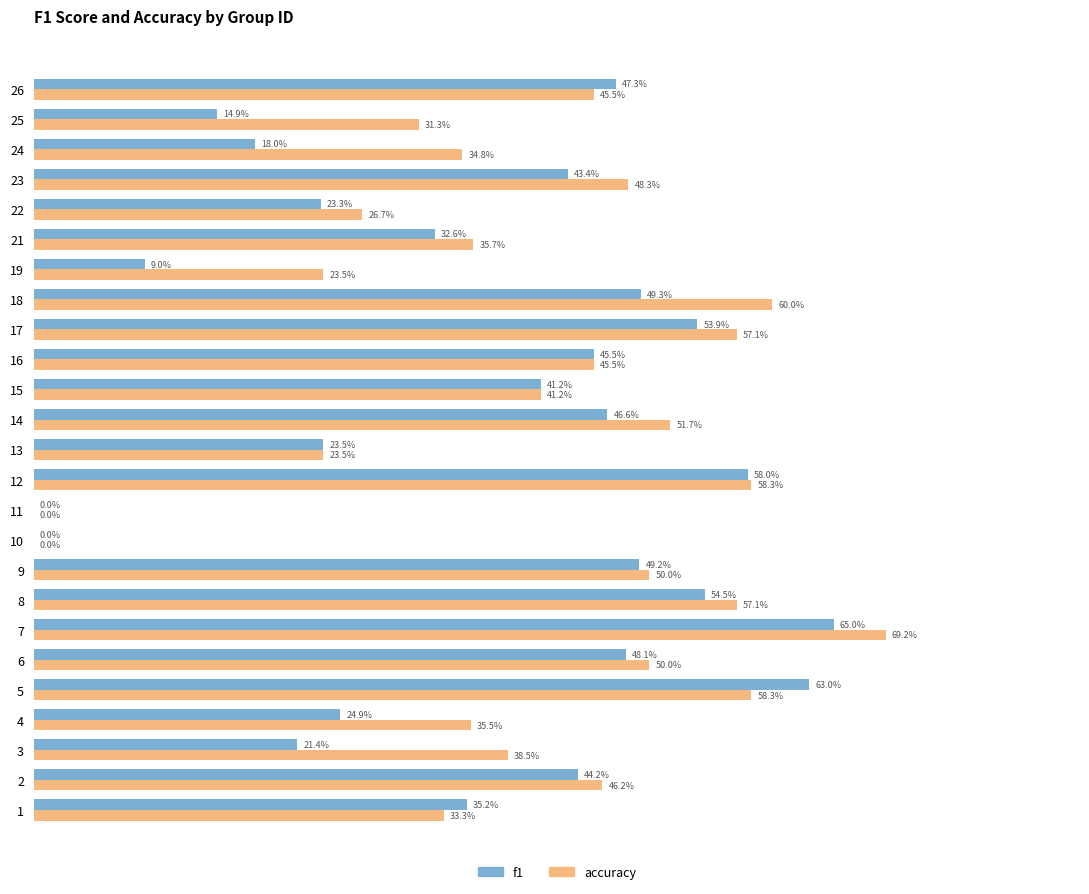

What are all the series names shown in the legend?

f1, accuracy